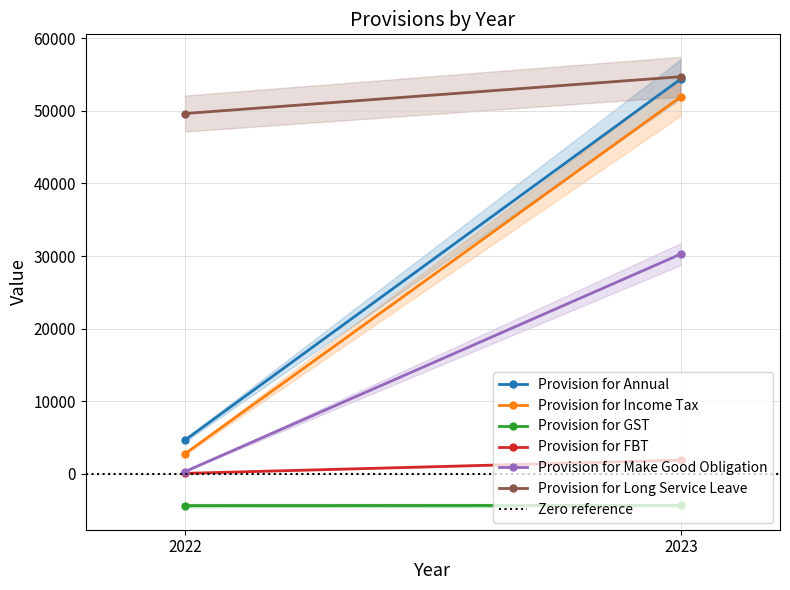

What is the spread (max minus min) of values at 2022?

54041